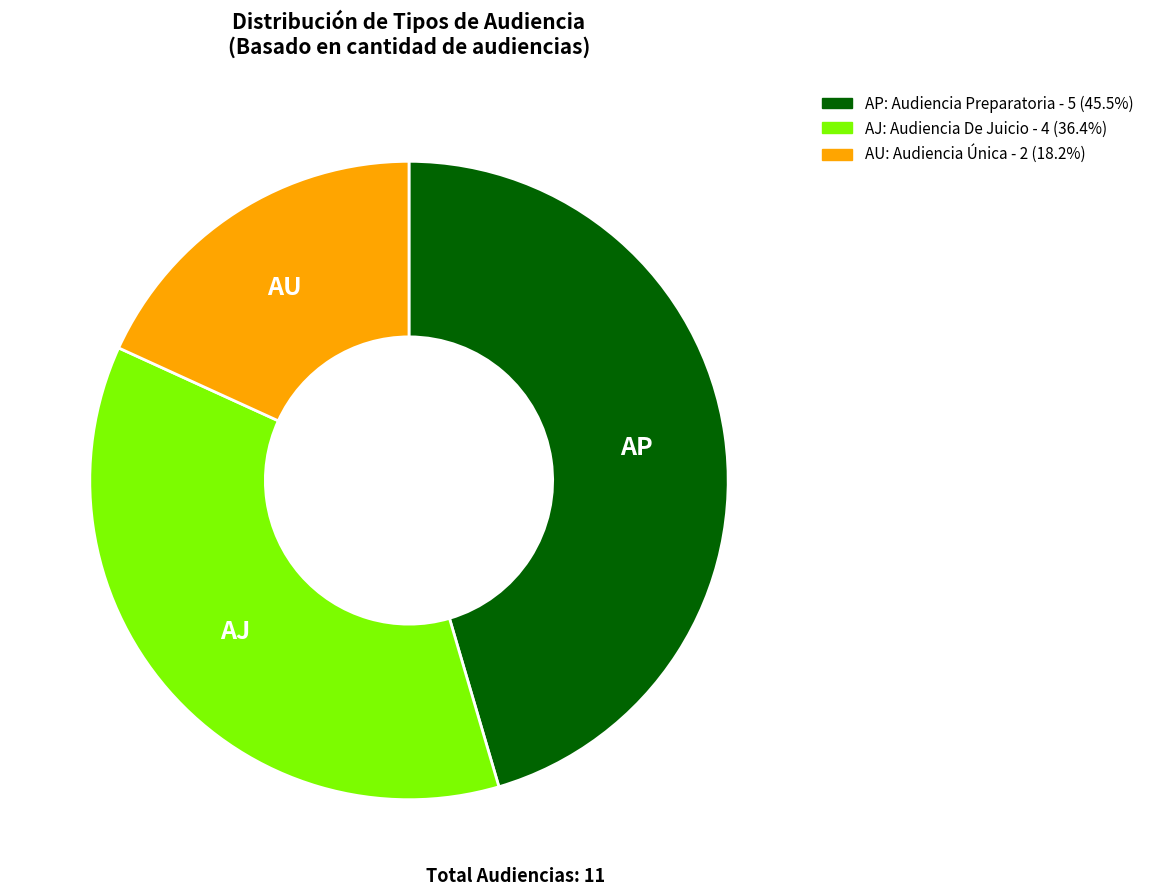

Do AU: Audiencia Única - 2 (18.2%) and AJ: Audiencia De Juicio - 4 (36.4%) together represent more than half of the pie?

Yes